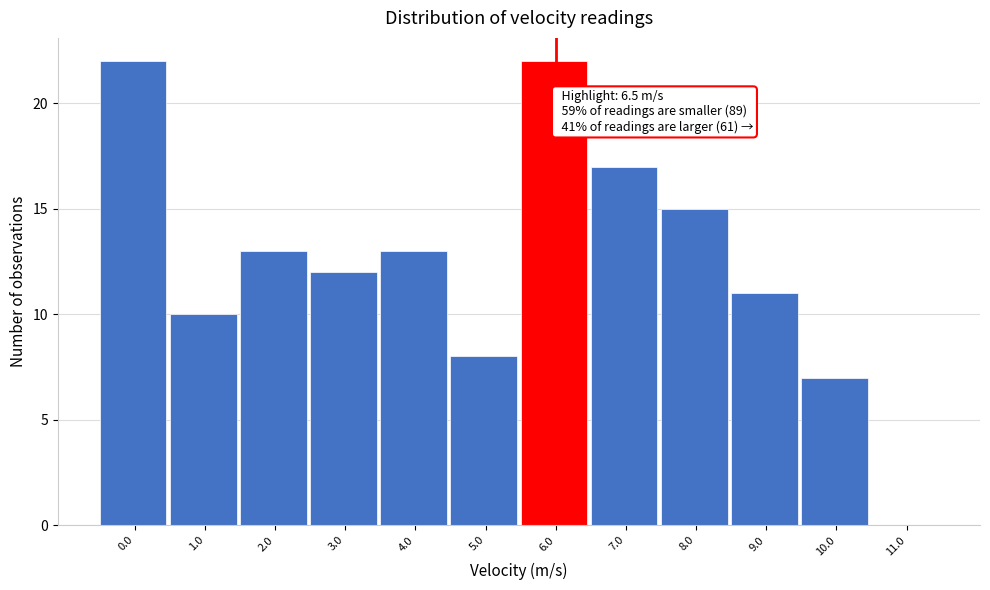

Reading left to right, extract all data points from this chart.

0.0=22	1.0=10	2.0=13	3.0=12	4.0=13	5.0=8	6.0=22	7.0=17	8.0=15	9.0=11	10.0=7	11.0=0